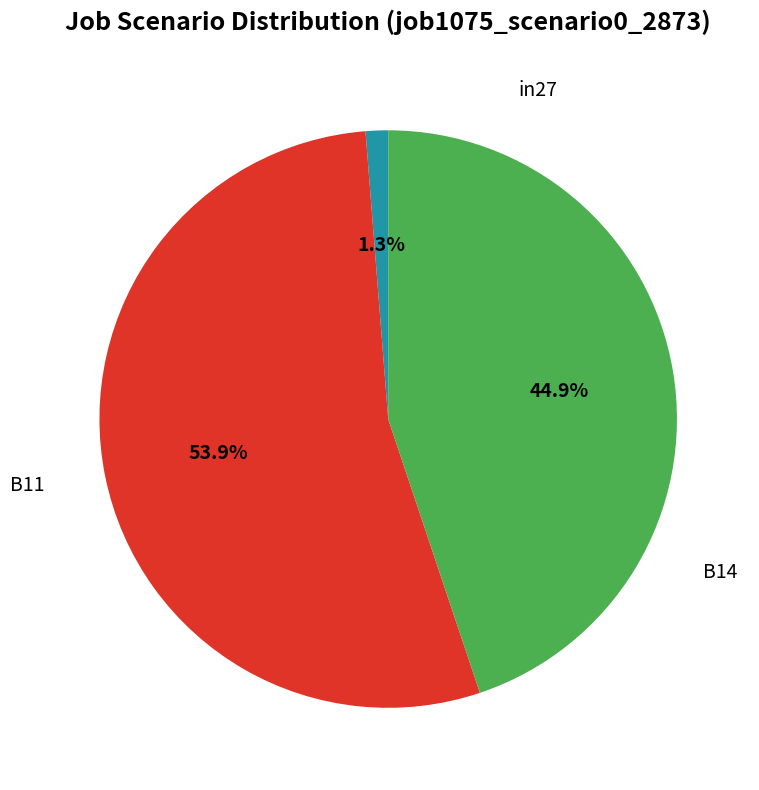

Does any single category account for the majority?

Yes